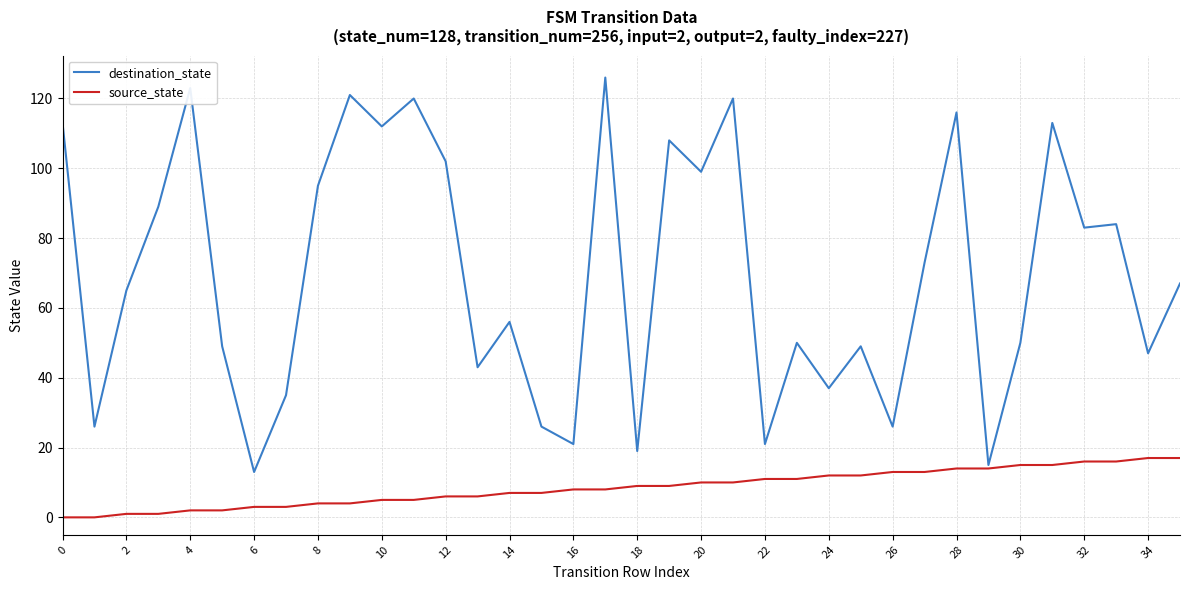

List the series in order of their peak value, highest first.

destination_state, source_state